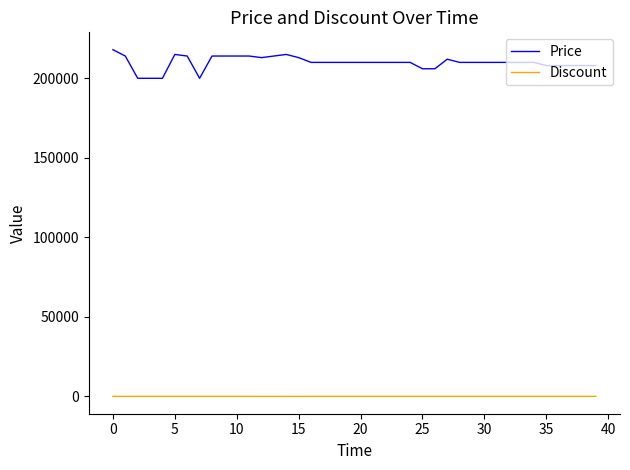

Which series has the largest total across all categories?

Price